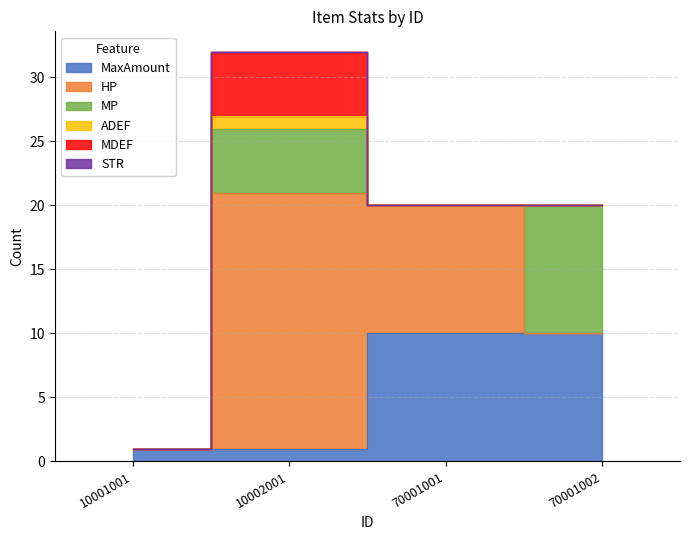

Which series has the largest total across all categories?

HP